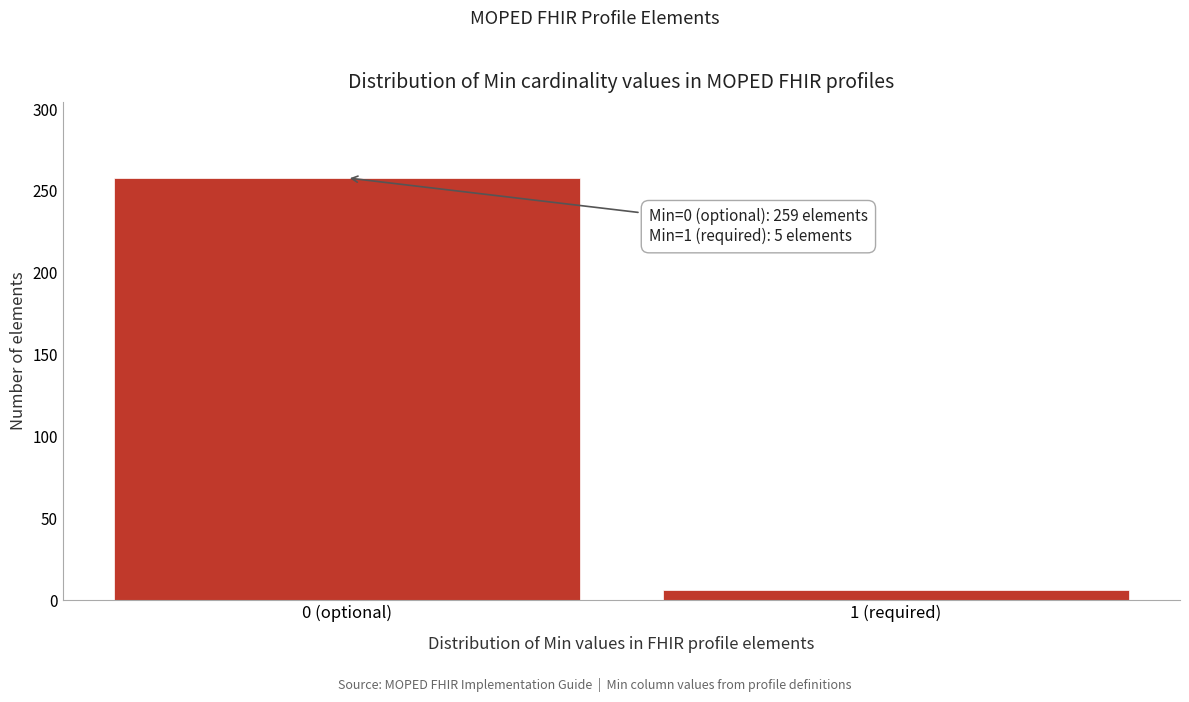

Reading left to right, transcribe all the data shown in this chart.

258	6